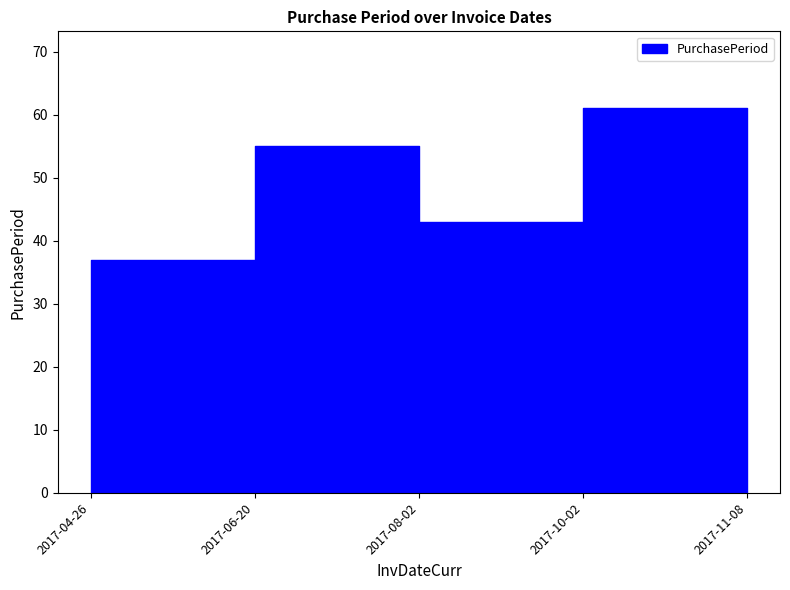

Where does the data first go above 43?

2017-06-20